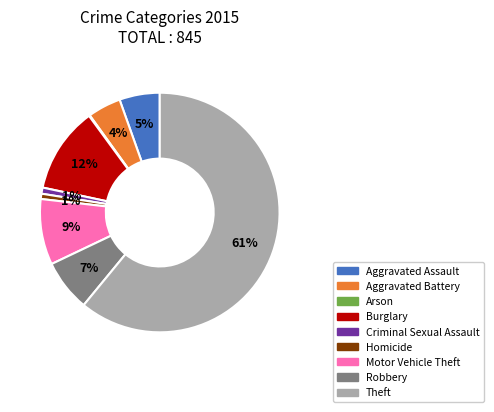

Is the sum of Aggravated Battery and Theft greater than half?

Yes